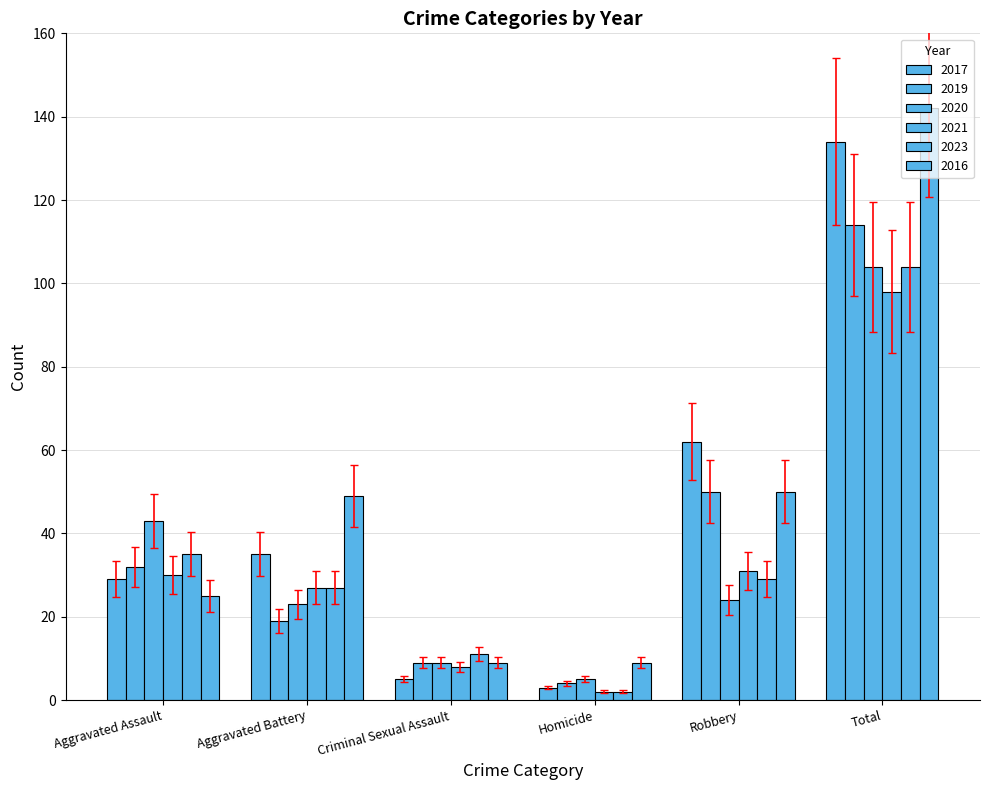

How many groups of bars are there?

6